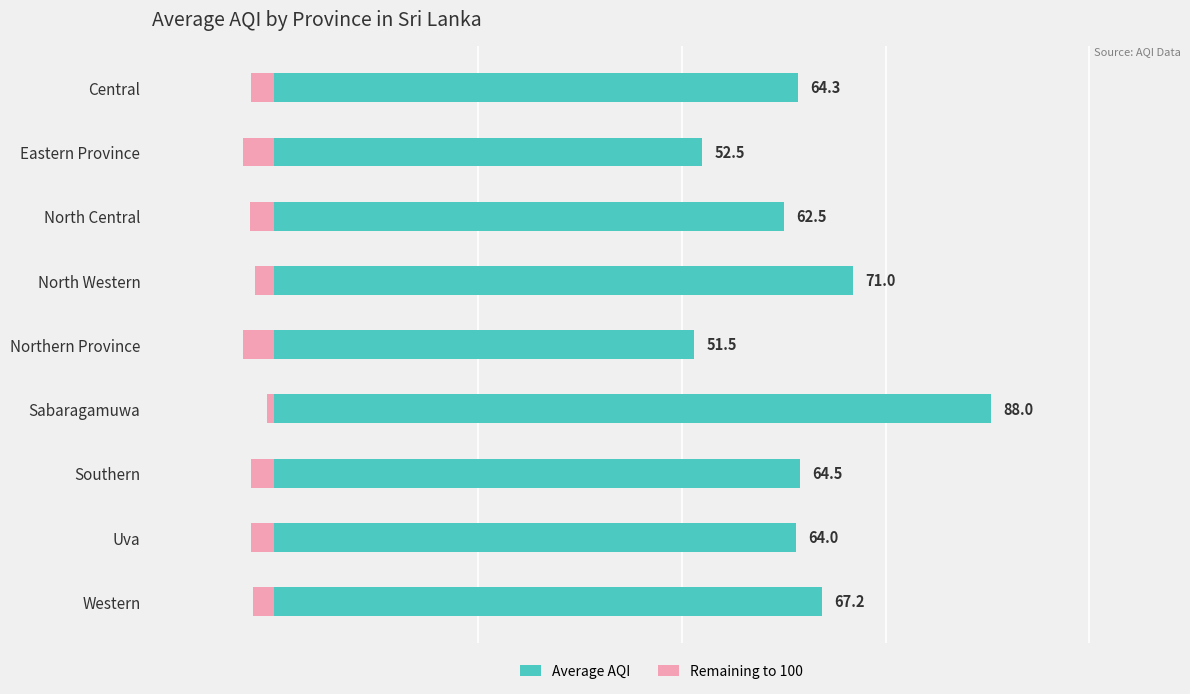

Between Central and Eastern Province, which series saw the biggest shift?

Average AQI